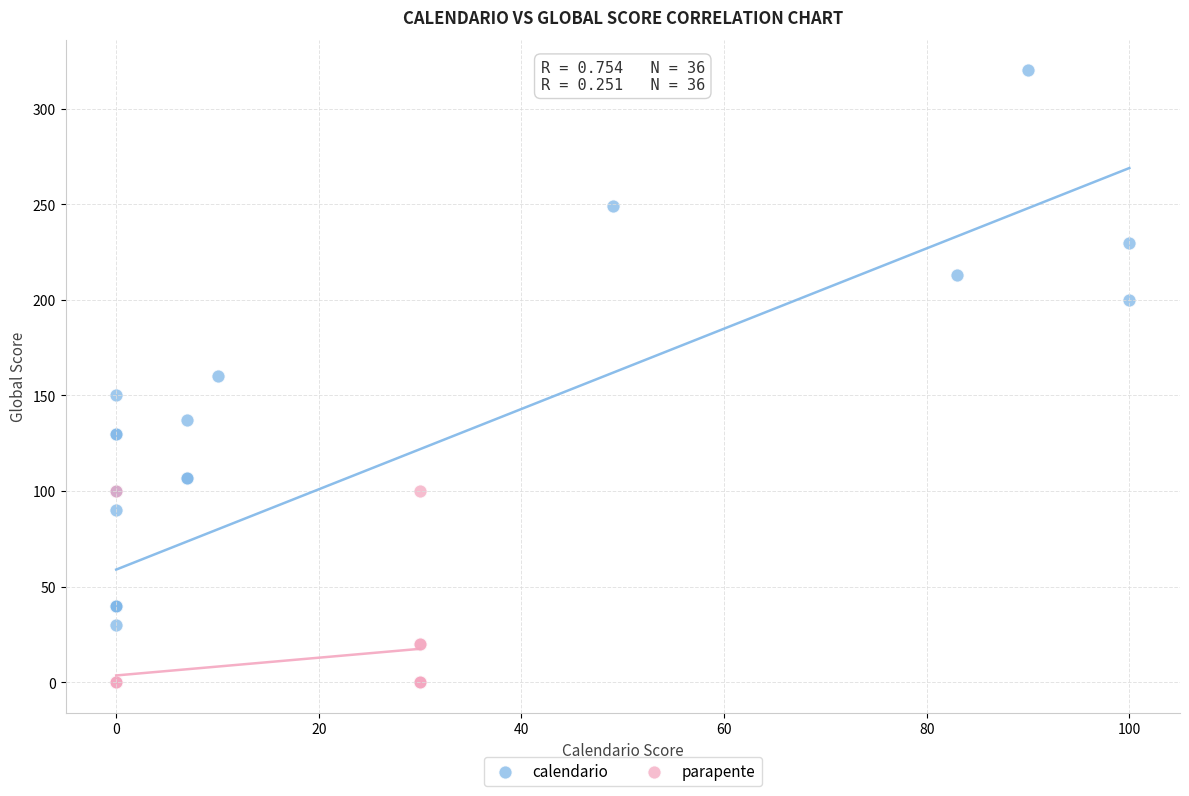

What are all the series names shown in the legend?

calendario, parapente